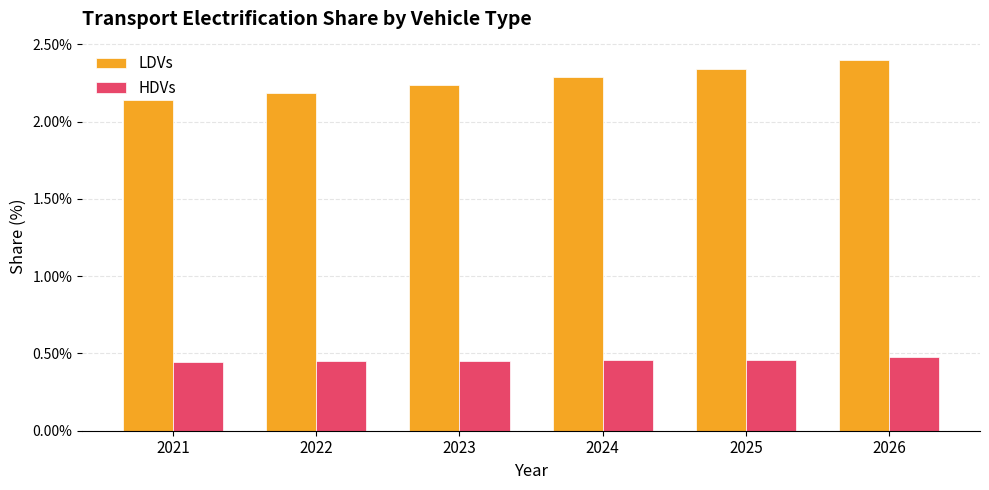

Is it true that HDVs equals 0.0 at 2024?

False